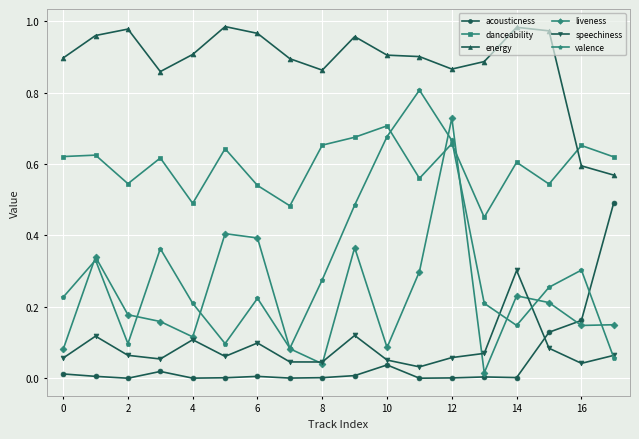

Which series has the largest total across all categories?

energy